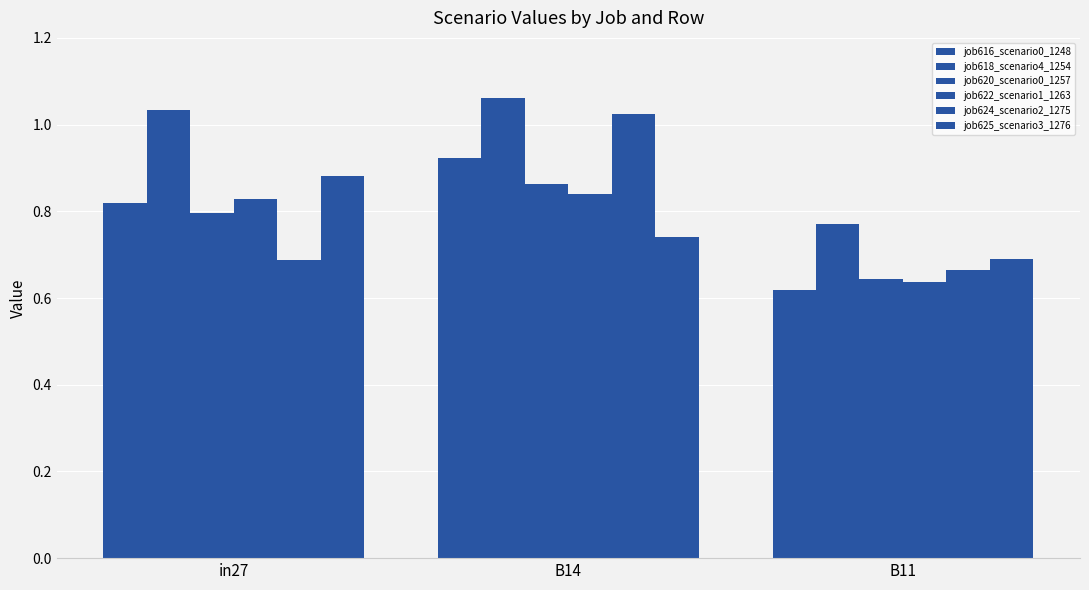

How many bars are there in total?

18